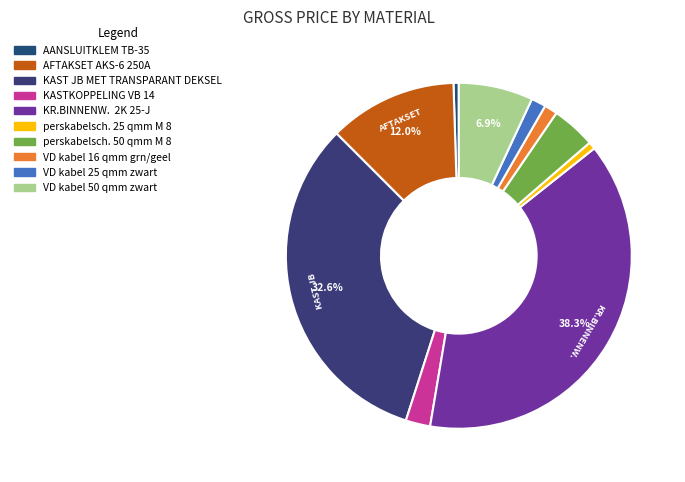

Which category has the smallest portion of the pie?

AANSLUITKLEM TB-35